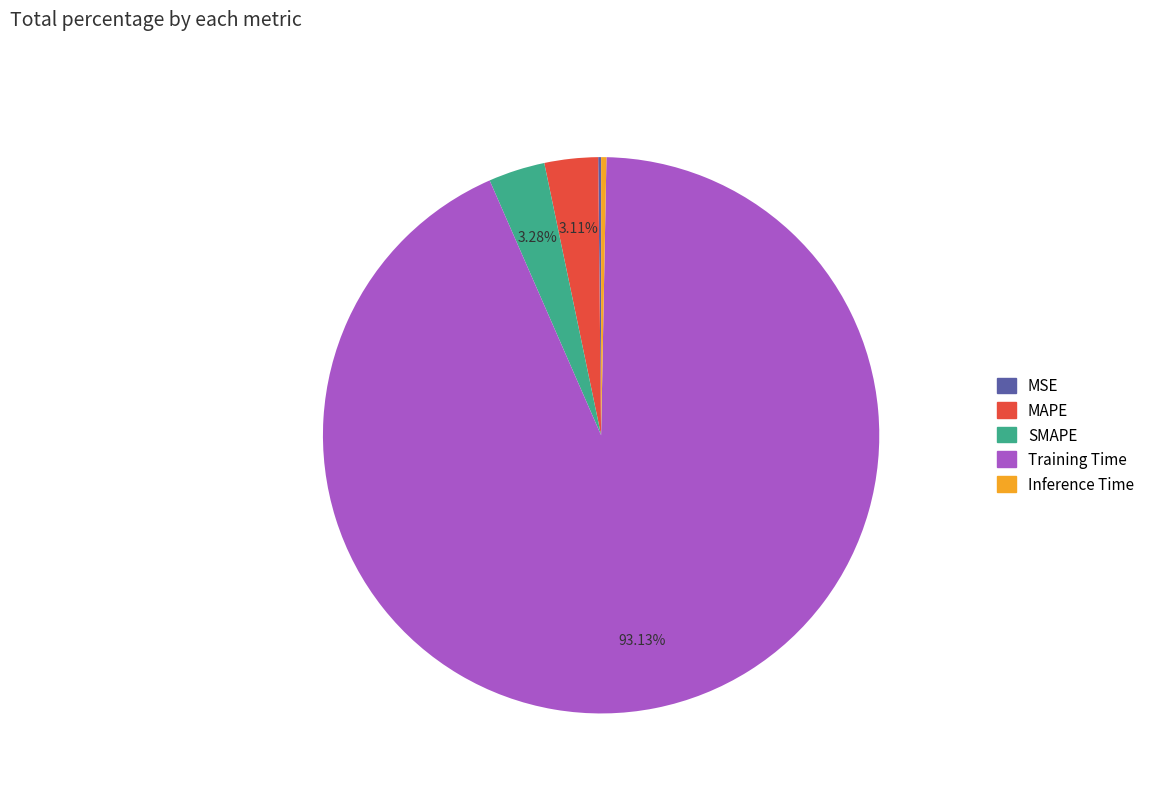

Does Training Time account for over 50% of the chart?

Yes